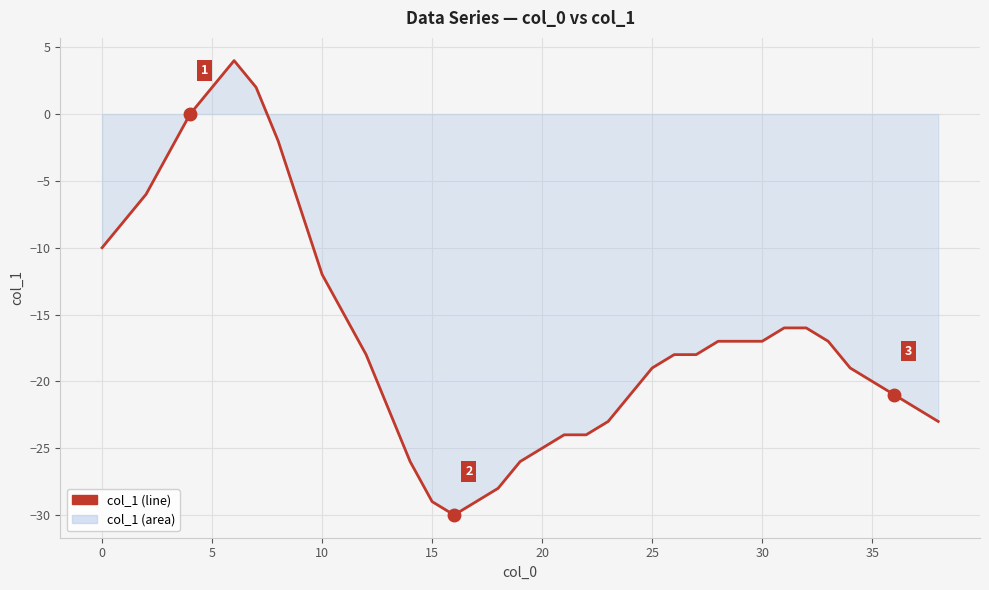

The value at 33 is -9. True or false?

False